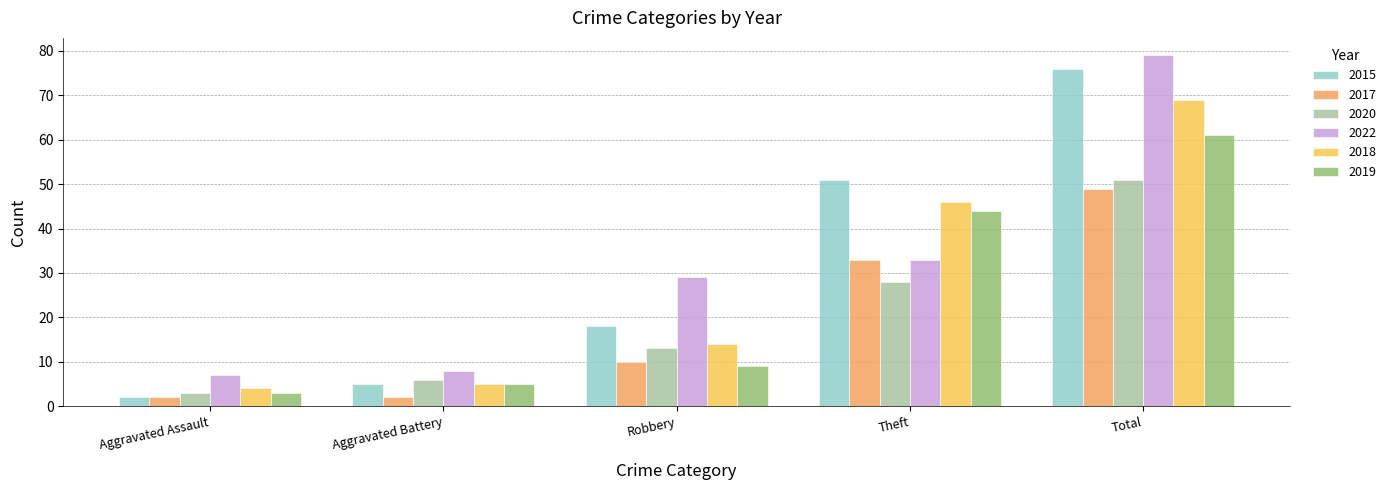

What is the label of the 2nd bar from the right?

Theft